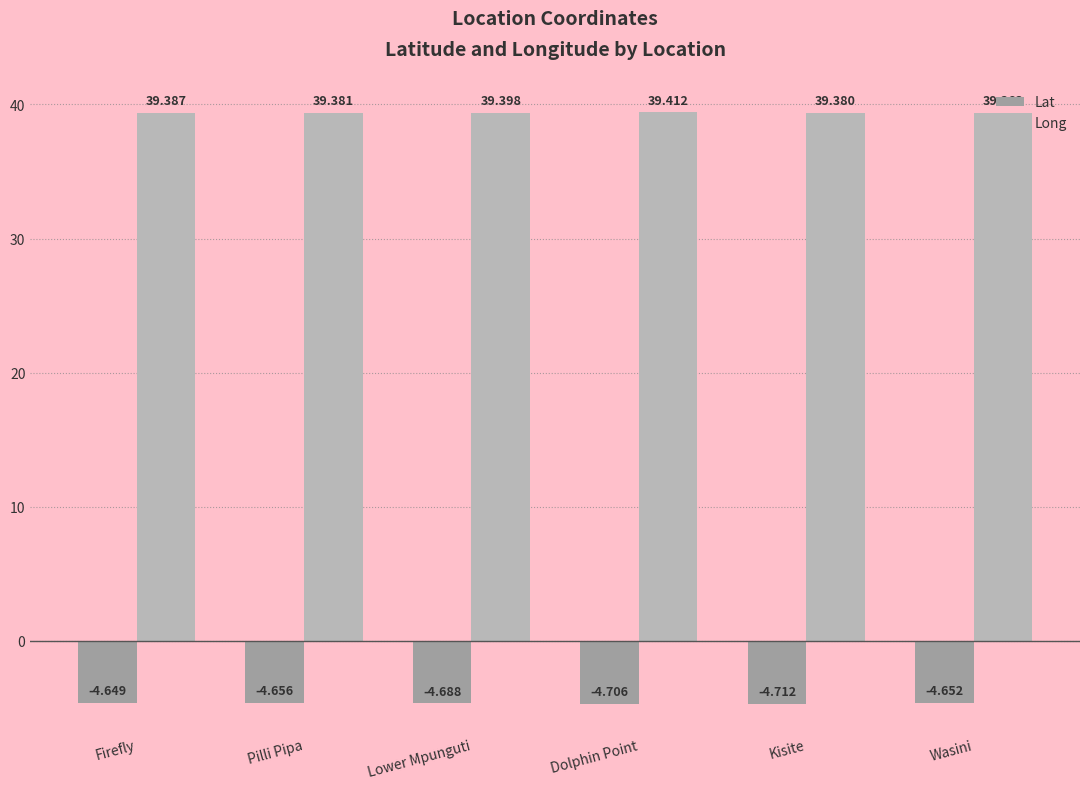

At which label is Long closest to 39?

Wasini